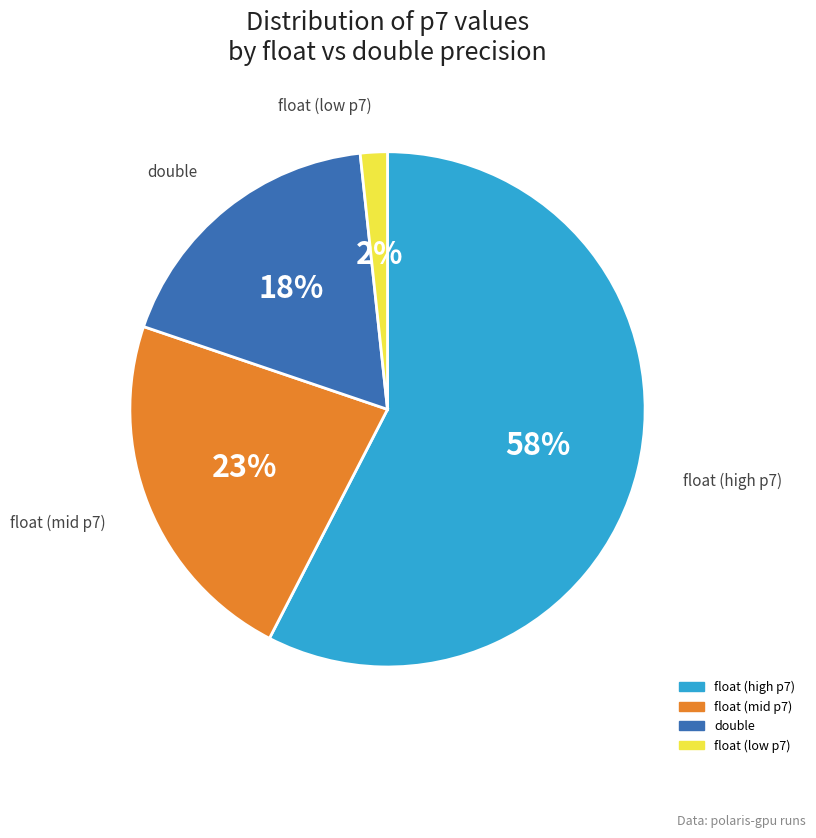

Does any single category account for the majority?

Yes